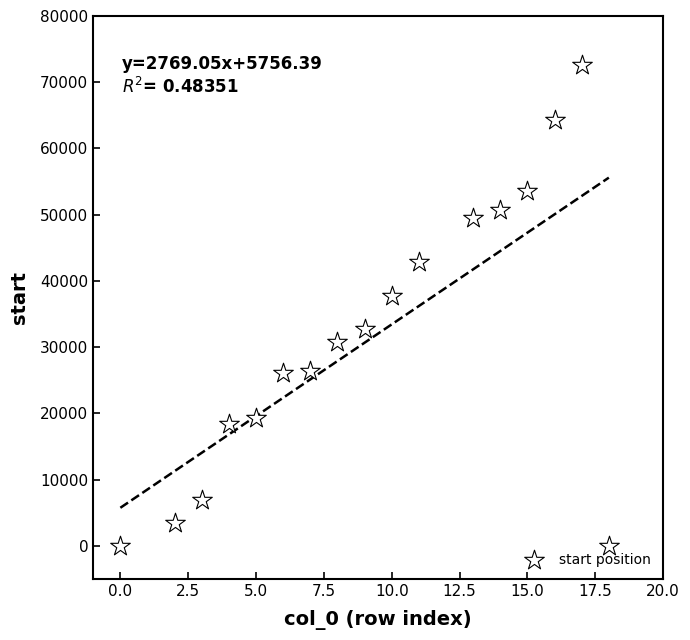

What is the range of X values (max minus min)?

18